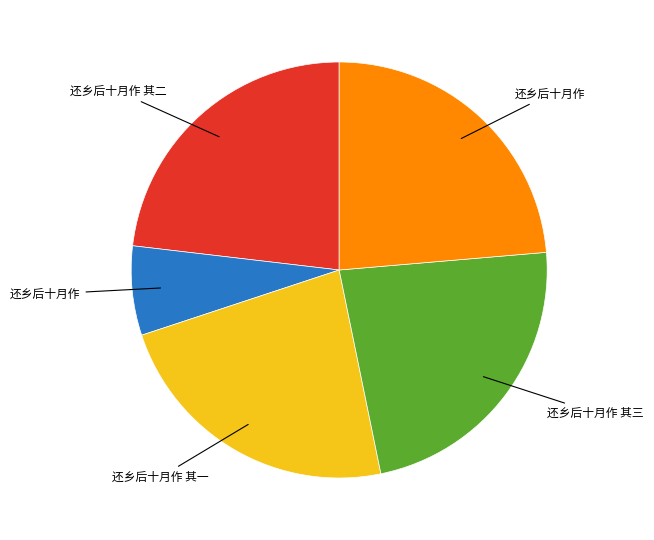

Is there a majority slice in this chart?

No